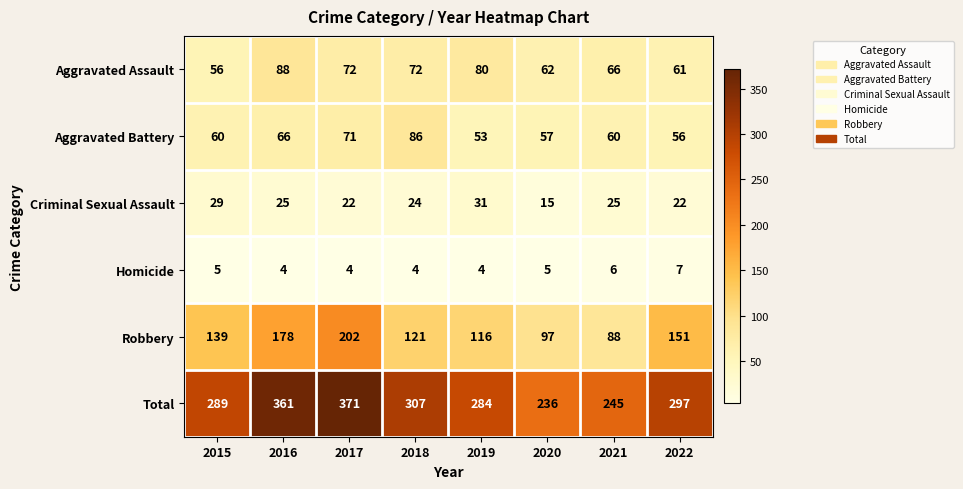

Count the Criminal Sexual Assault values in the range 22 to 29.

6